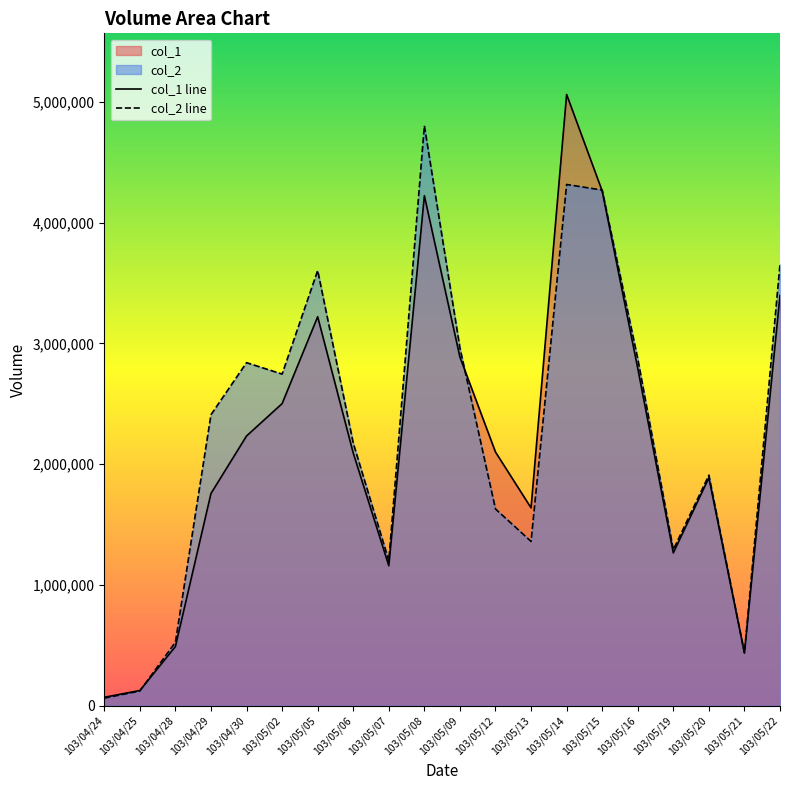

True or false: col_2 has more than 2 points higher than both neighbors.

True